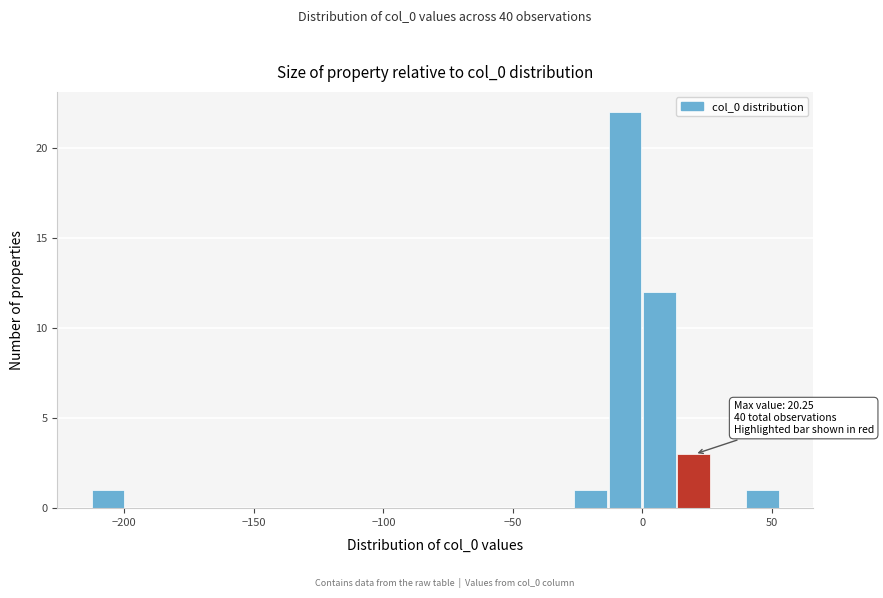

Read against the x-axis, roughly where is the centre of the tallest bar?

-5